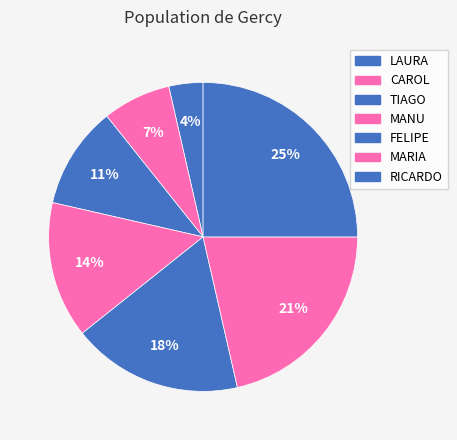

How many slices are in this pie chart?

7